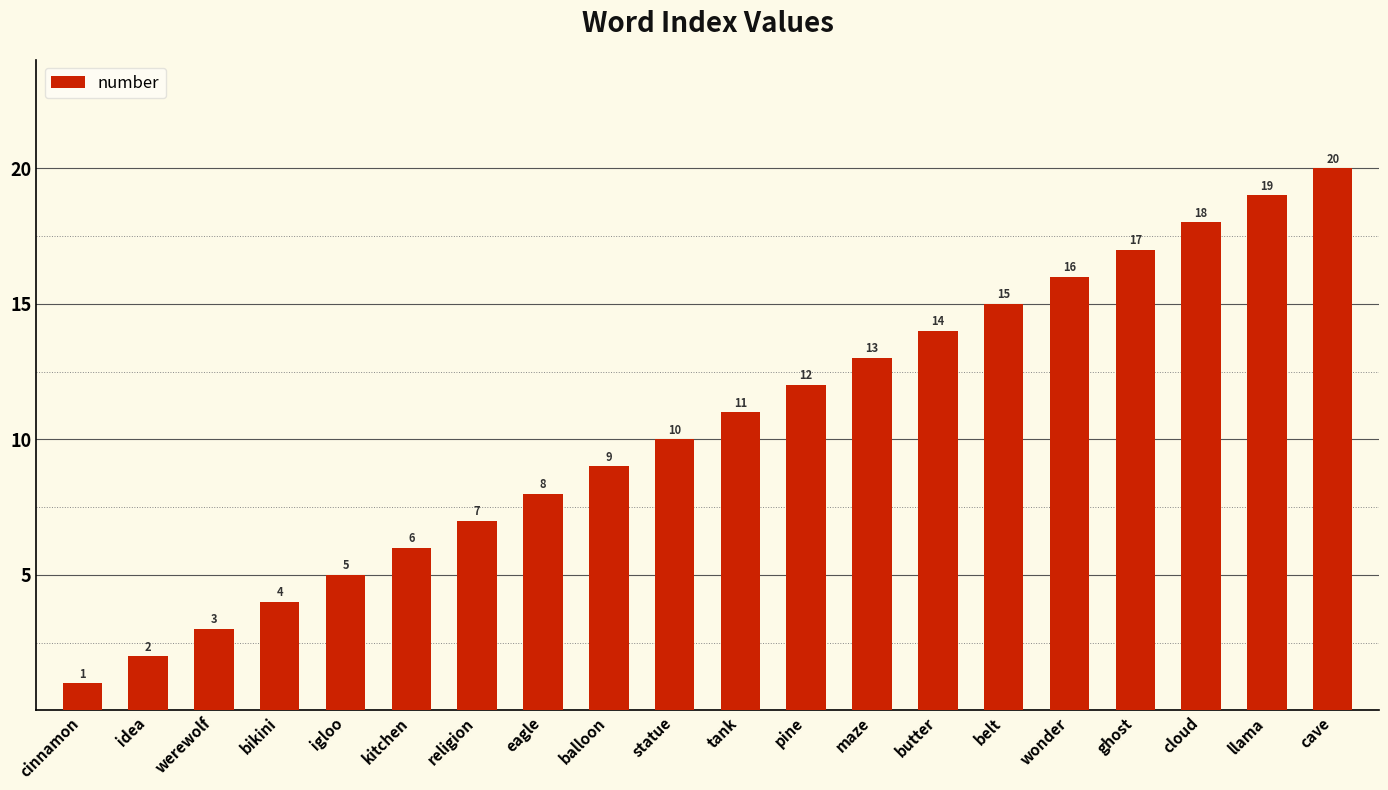

Rank the categories by value from lowest to highest.

cinnamon, idea, werewolf, bikini, igloo, kitchen, religion, eagle, balloon, statue, tank, pine, maze, butter, belt, wonder, ghost, cloud, llama, cave